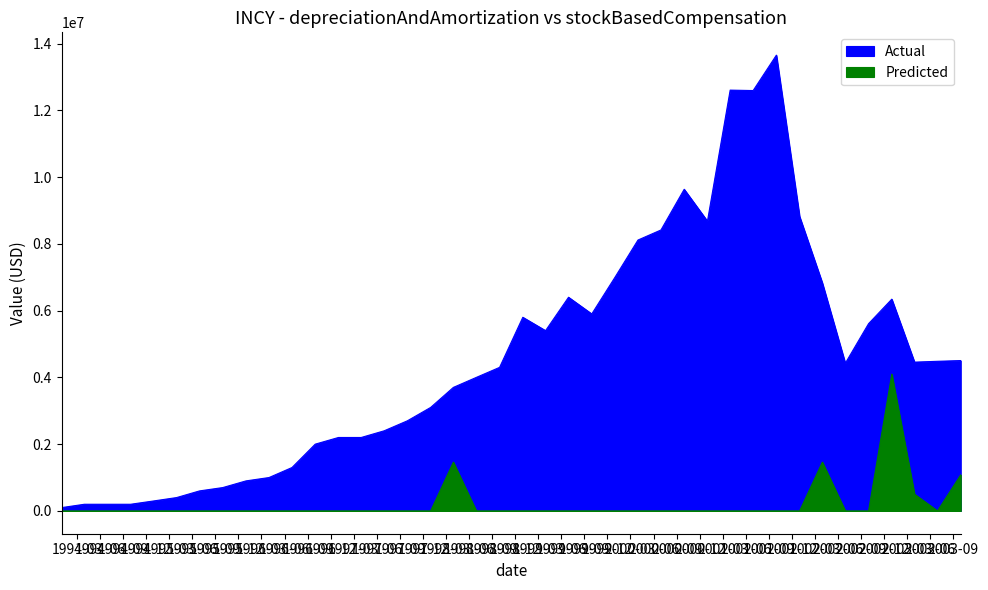

Reading left to right, list all the values displayed in this chart.

Actual: 1993-12-31=100000	1994-03-31=200000	1994-06-30=200000	1994-09-30=200000	1994-12-31=300000	1995-03-31=400000	1995-06-30=600000	1995-09-30=700000	1995-12-31=900000	1996-03-31=1000000	1996-06-30=1300000	1996-09-30=2000000	1996-12-31=2200000	1997-03-31=2200000	1997-06-30=2400000	1997-09-30=2700000	1997-12-31=3100000	1998-03-31=3700000	1998-06-30=4000000	1998-09-30=4300000	1998-12-31=5800000	1999-03-31=5400000	1999-06-30=6400000	1999-09-30=5900000	1999-12-31=7000000	2000-03-31=8114000	2000-06-30=8415000	2000-09-30=9634000	2000-12-31=8679000	2001-03-31=12604000	2001-06-30=12591000	2001-09-30=13652000	2001-12-31=8818000	2002-03-31=6830000	2002-06-30=4424000	2002-09-30=5609000	2002-12-31=6343000	2003-03-31=4457000	2003-06-30=4482000	2003-09-30=4504000
Predicted: 1993-12-31=0	1994-03-31=0	1994-06-30=0	1994-09-30=0	1994-12-31=0	1995-03-31=0	1995-06-30=0	1995-09-30=0	1995-12-31=0	1996-03-31=0	1996-06-30=0	1996-09-30=0	1996-12-31=0	1997-03-31=0	1997-06-30=0	1997-09-30=0	1997-12-31=0	1998-03-31=1461000	1998-06-30=0	1998-09-30=0	1998-12-31=0	1999-03-31=0	1999-06-30=0	1999-09-30=0	1999-12-31=0	2000-03-31=0	2000-06-30=0	2000-09-30=0	2000-12-31=0	2001-03-31=0	2001-06-30=0	2001-09-30=0	2001-12-31=0	2002-03-31=1461000	2002-06-30=0	2002-09-30=0	2002-12-31=4097000	2003-03-31=501000	2003-06-30=0	2003-09-30=1081000